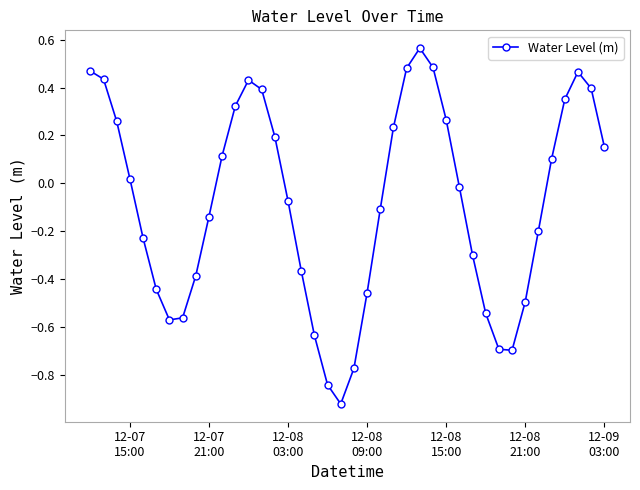

How many points are higher than both their immediate neighbors (excluding endpoints)?

3